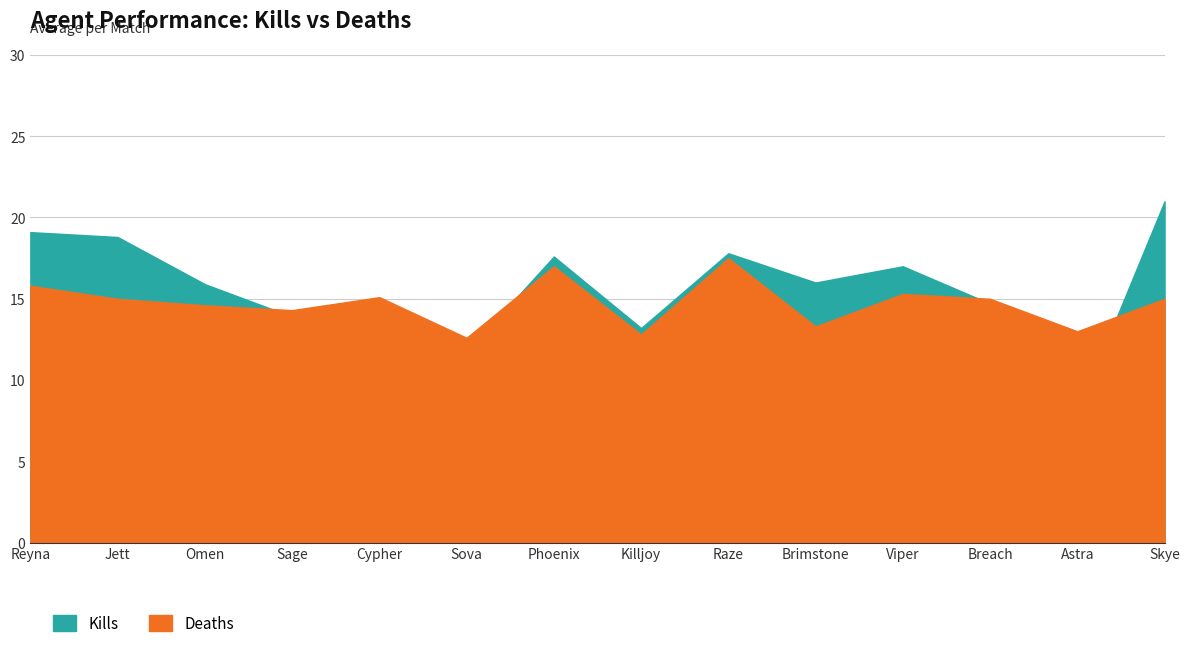

What is the label of the 7th point from the right?

Killjoy